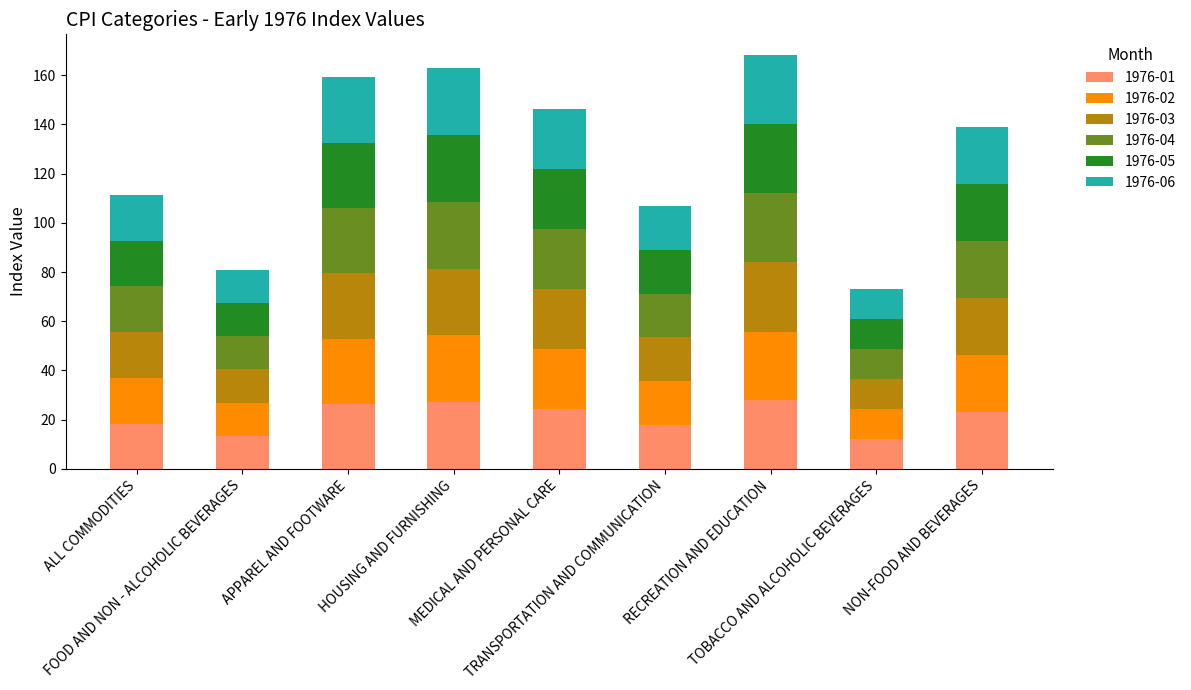

What is the maximum value for 1976-01?

27.9